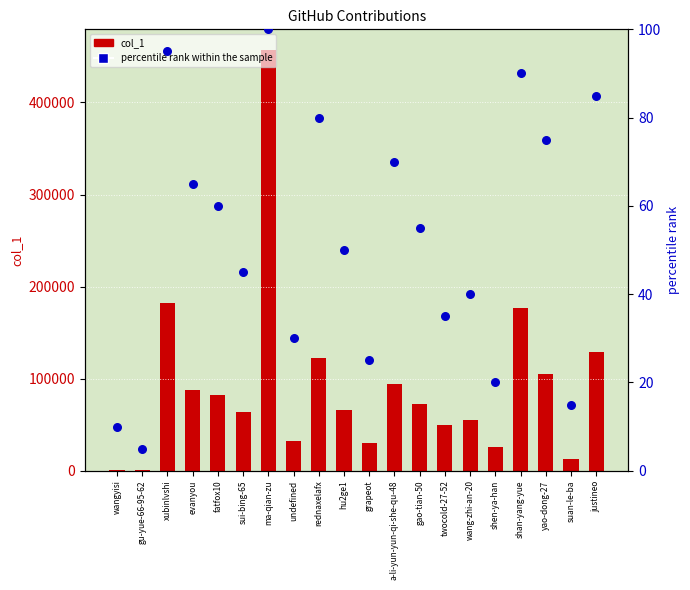

At how many categories does at least one series exceed 65586?

11